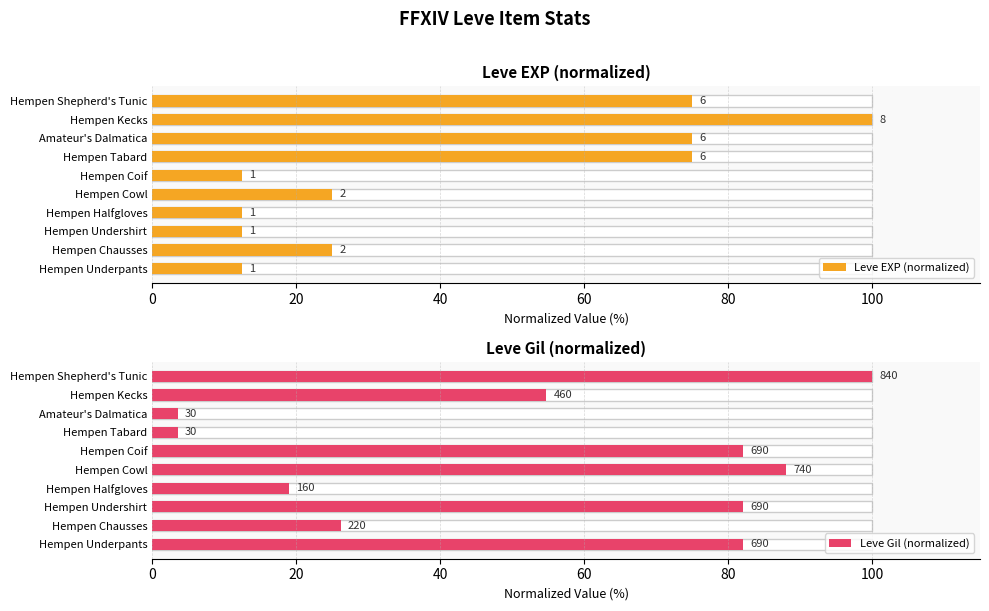

What is the spread (max minus min) of values at Hempen Halfgloves?

6.5